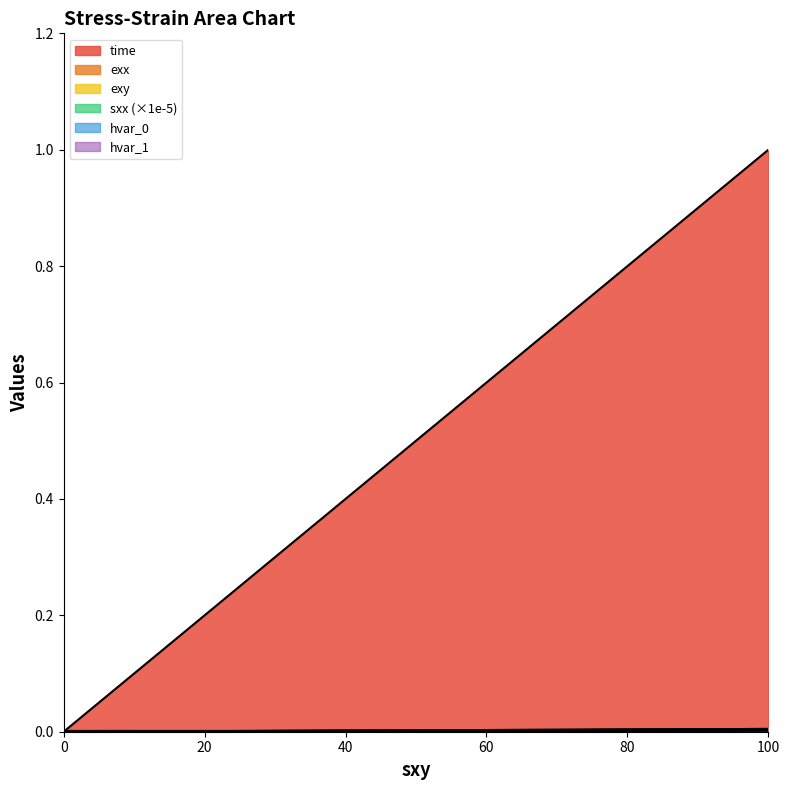

True or false: hvar_0 has more than 1 interior local peaks.

False